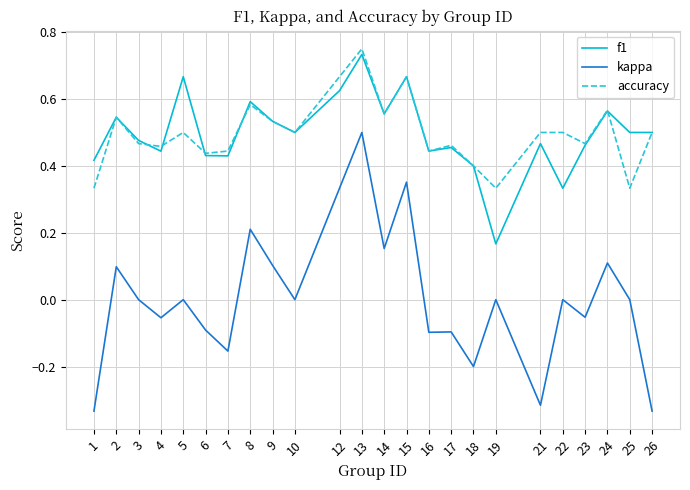

Which series has the largest range (max minus min)?

kappa